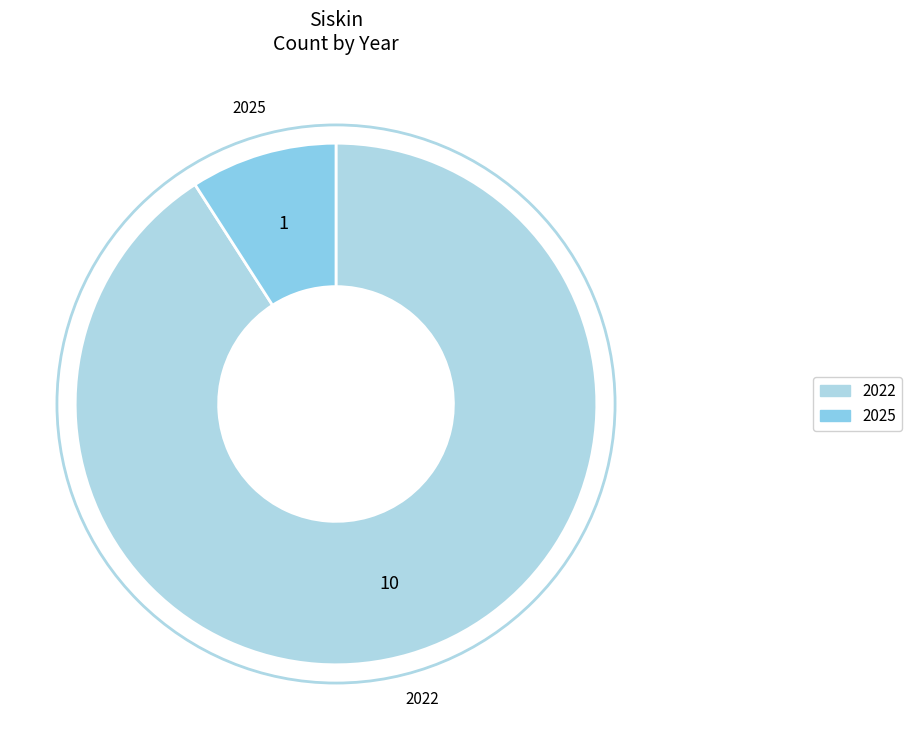

What is the ratio of the value at 2022 to the value at 2025?

10.0